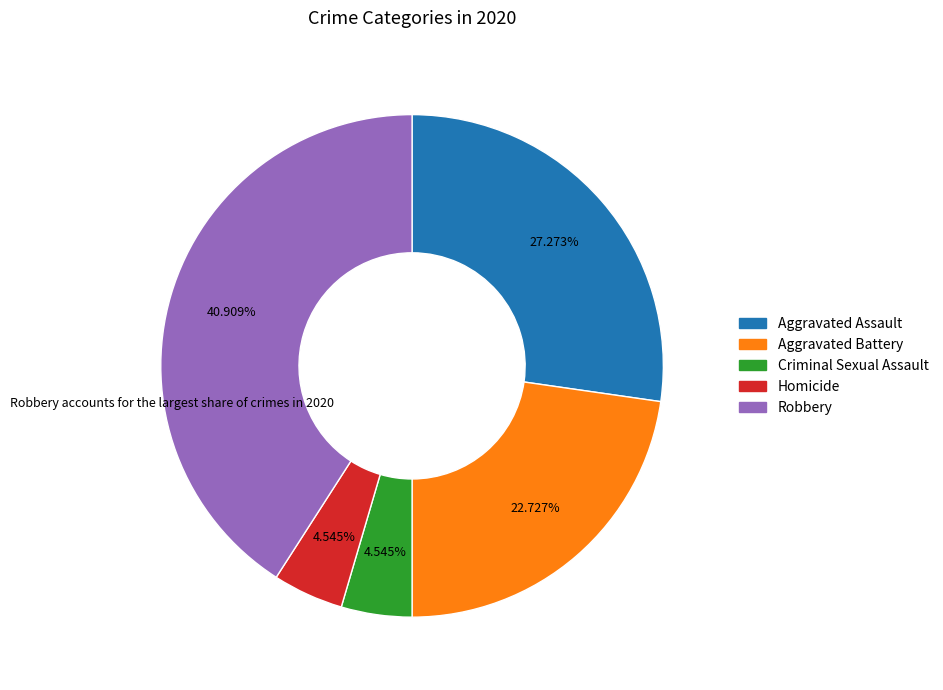

To the nearest percent, what percentage of the pie is Robbery?

41%